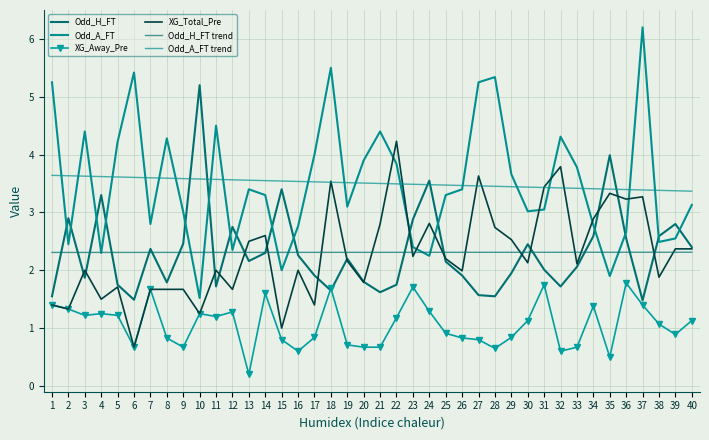

True or false: Odd_H_FT has a value of 4.1 at 2.

False